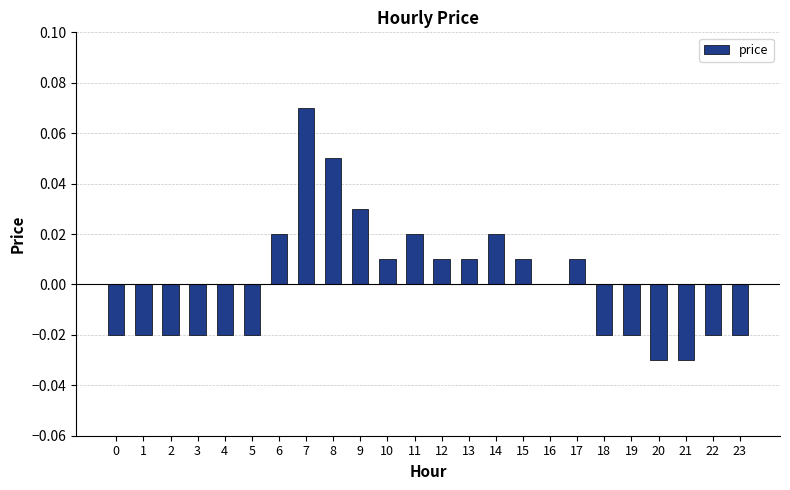

Where is the data nearest to the value 0?

16